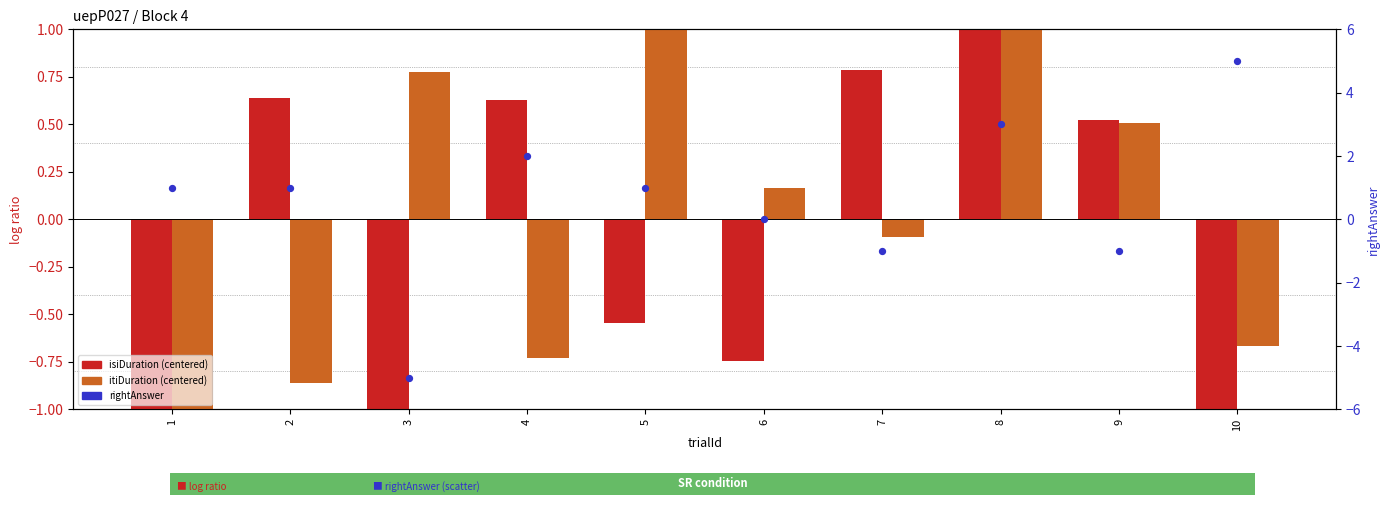

Which series contains the lowest Y value?

rightAnswer